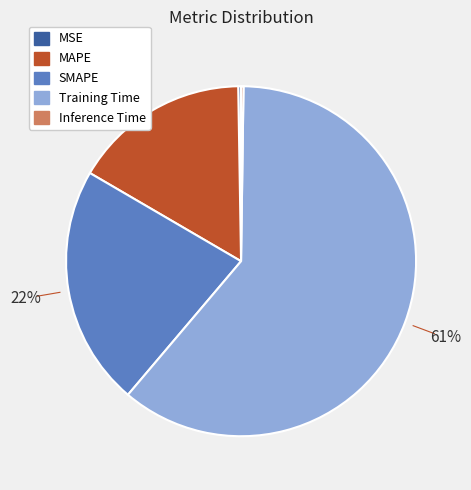

What is the largest slice in the pie chart?

Training Time